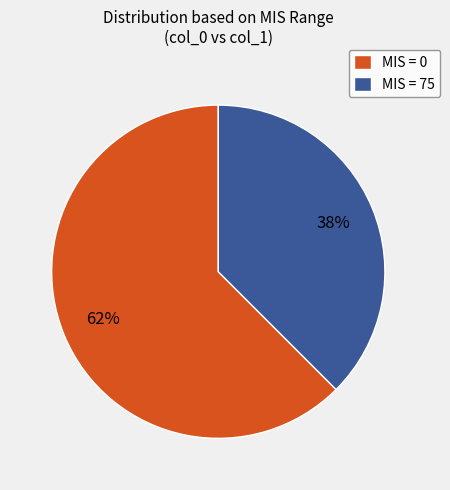

What percentage is the MIS = 75 slice, to the nearest percent?

38%